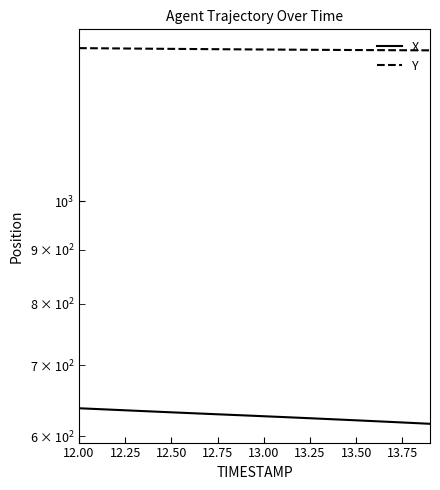

True or false: Y and X intersect in this chart.

False